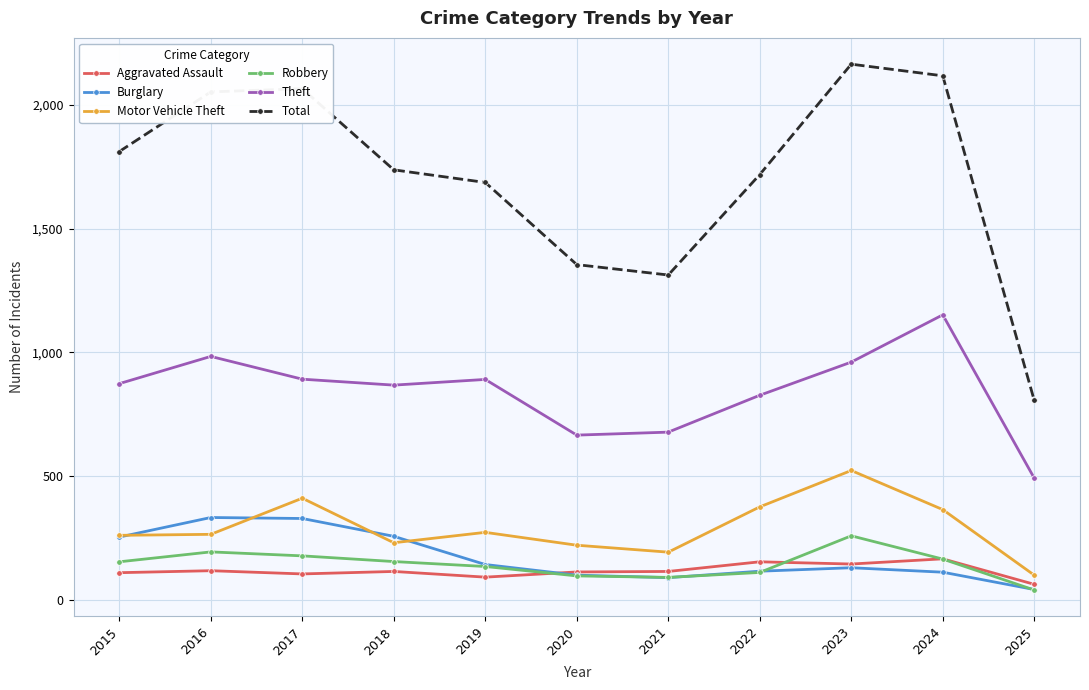

Where is Total nearest to the value 1485?

2020